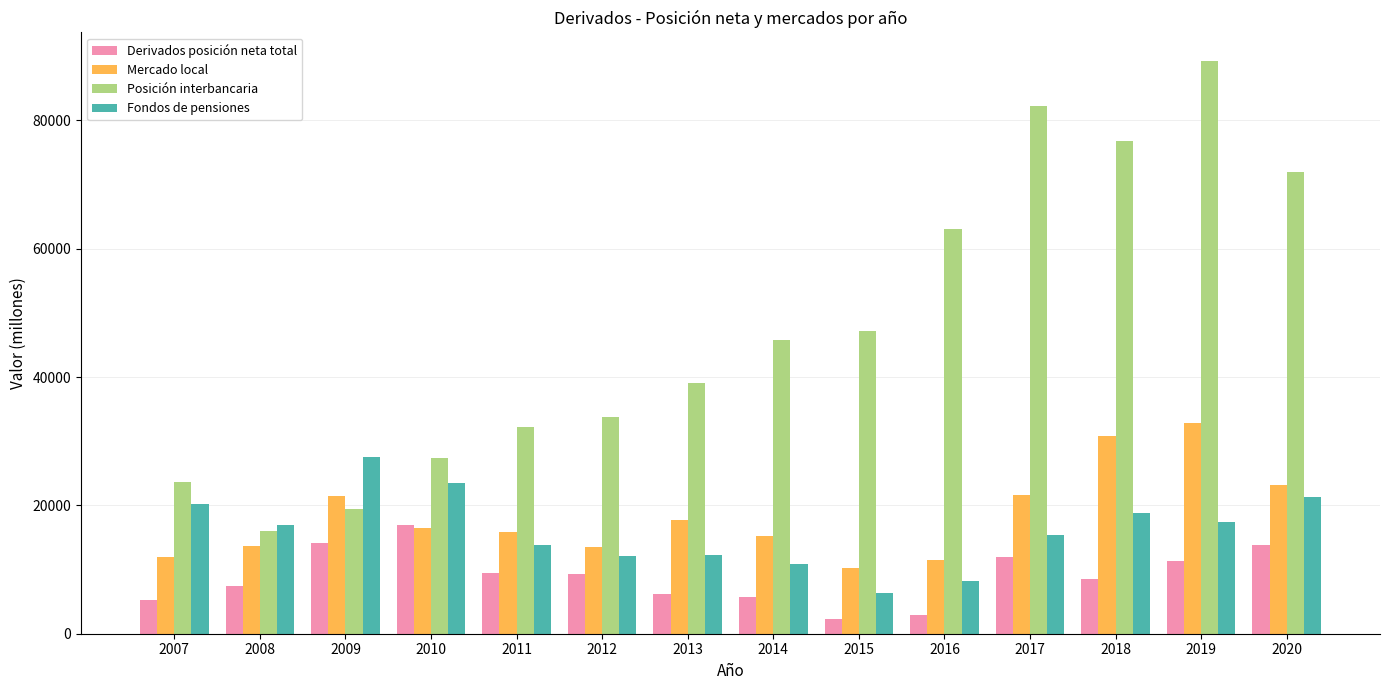

Count the number of categories in the chart.

14